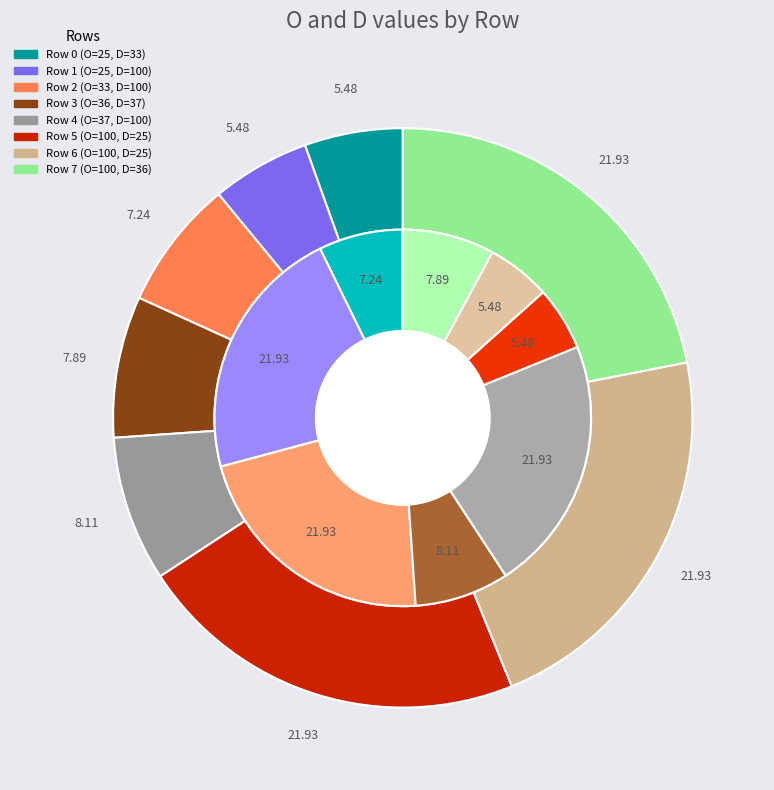

Is it true that 2 is 1% of the pie?

False